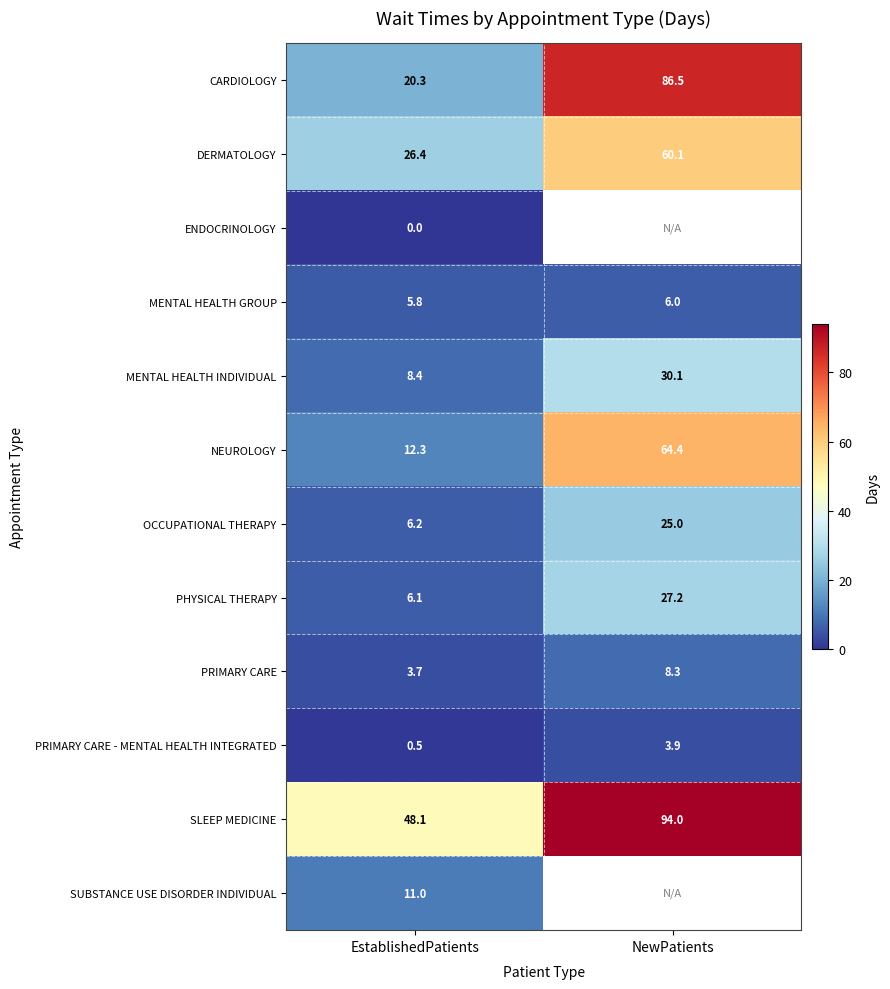

At how many categories does at least one series exceed 38?

2